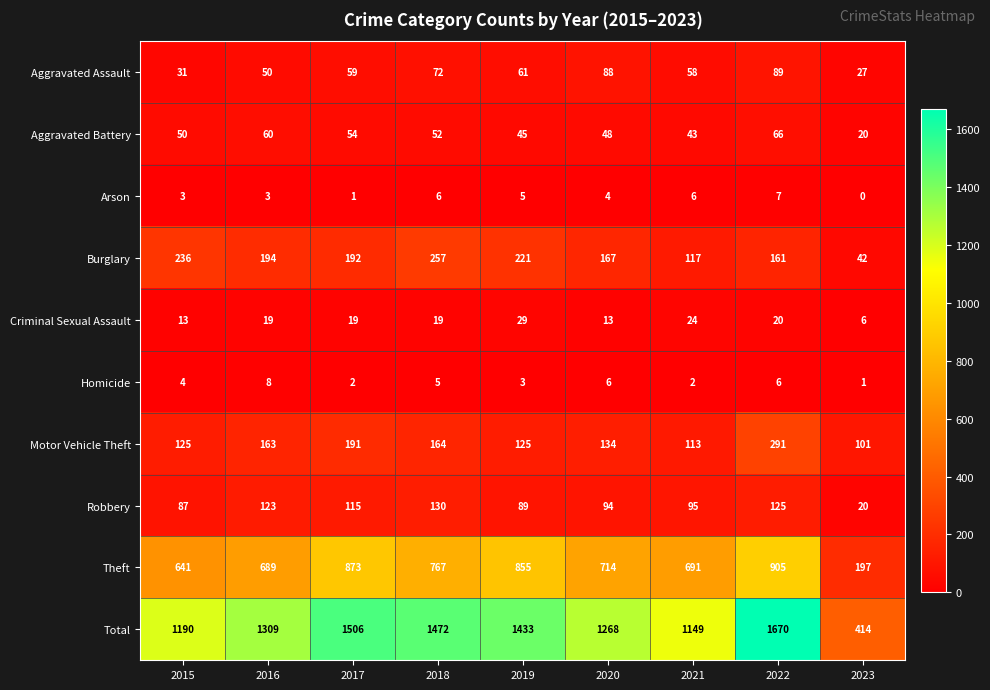

The Robbery series shows 123 at 2016. True or false?

True